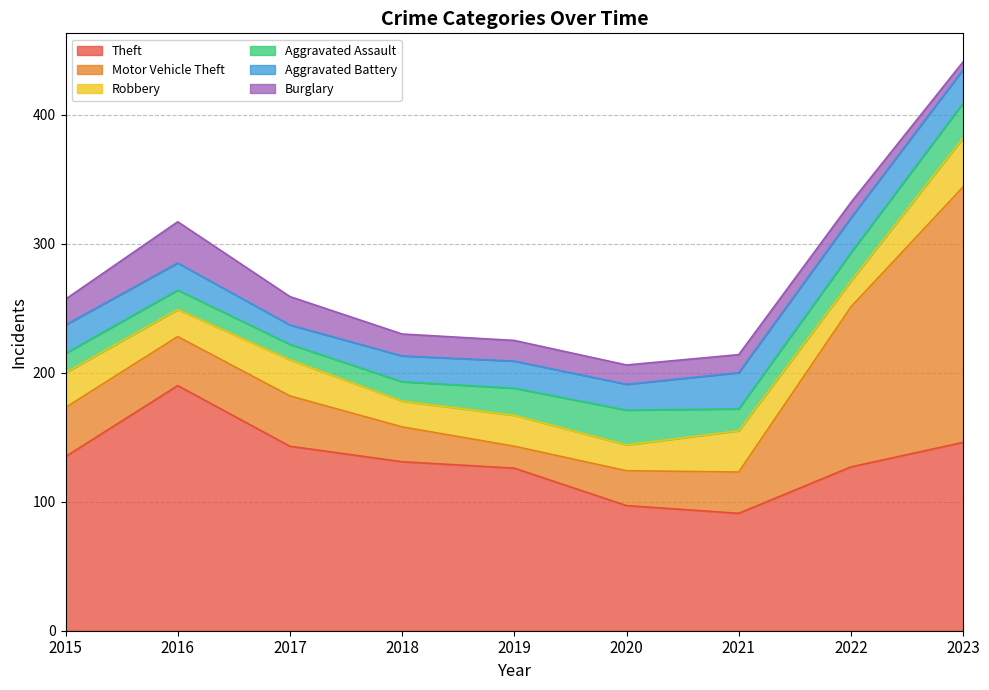

Rank the series at 2022 from highest to lowest value.

Theft, Motor Vehicle Theft, Aggravated Battery, Aggravated Assault, Robbery, Burglary